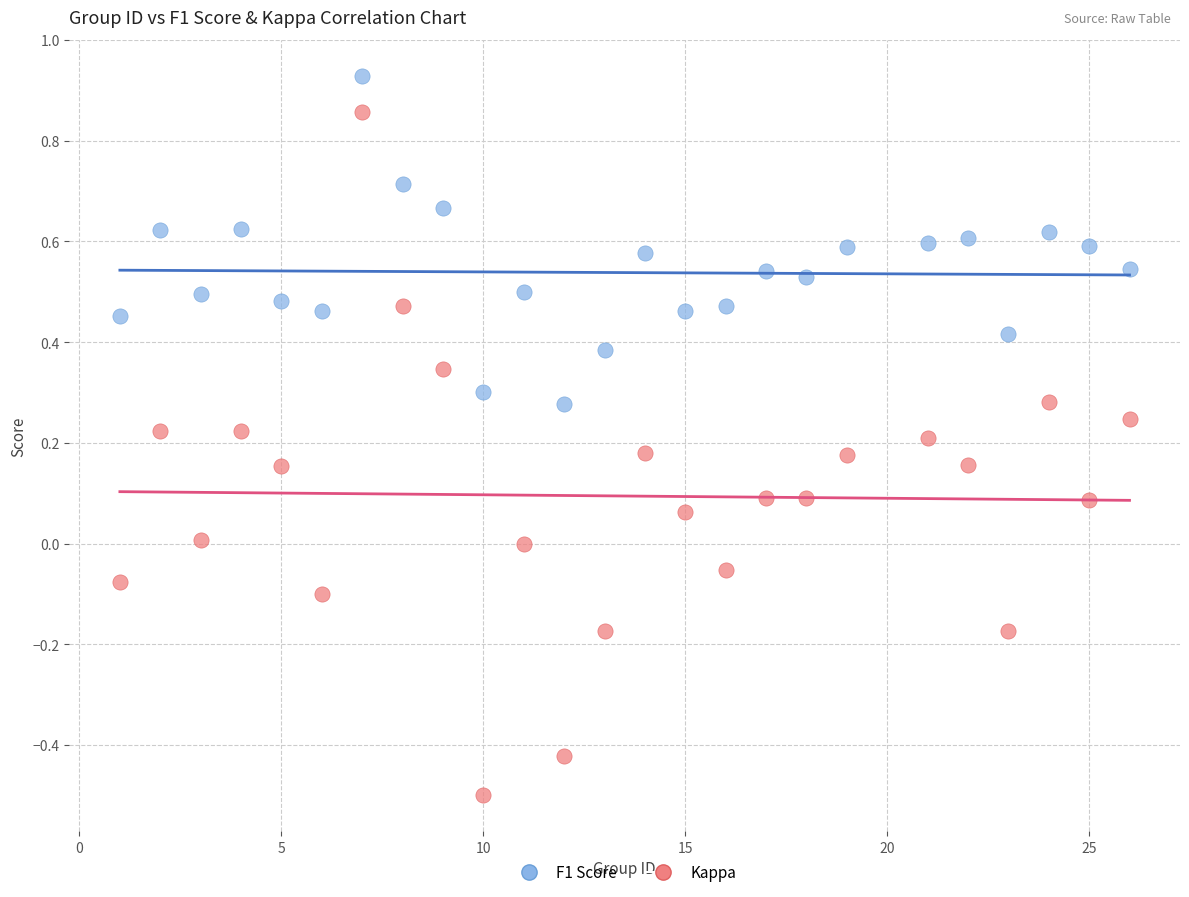

Which series reaches the minimum Y coordinate?

Kappa